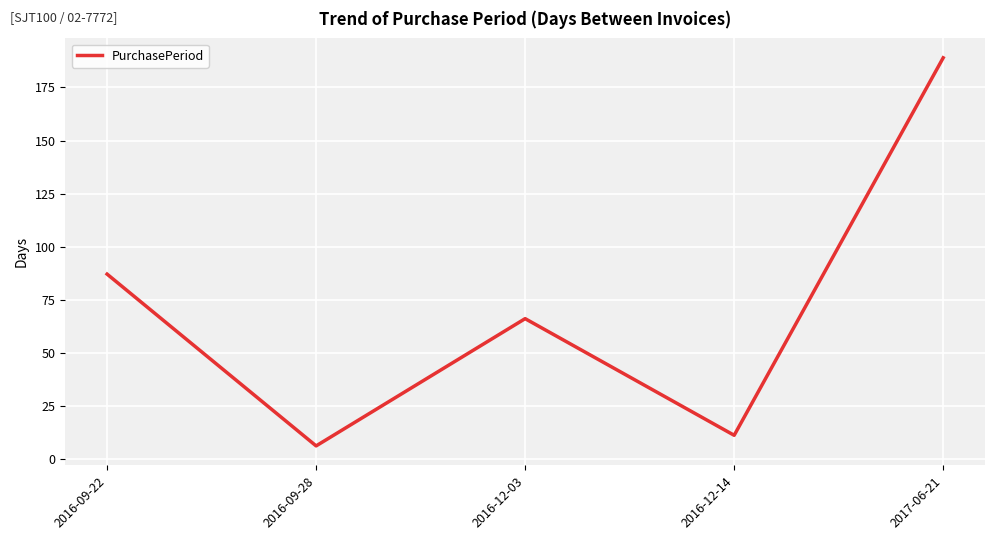

Reading left to right, extract all data points from this chart.

87	6	66	11	189